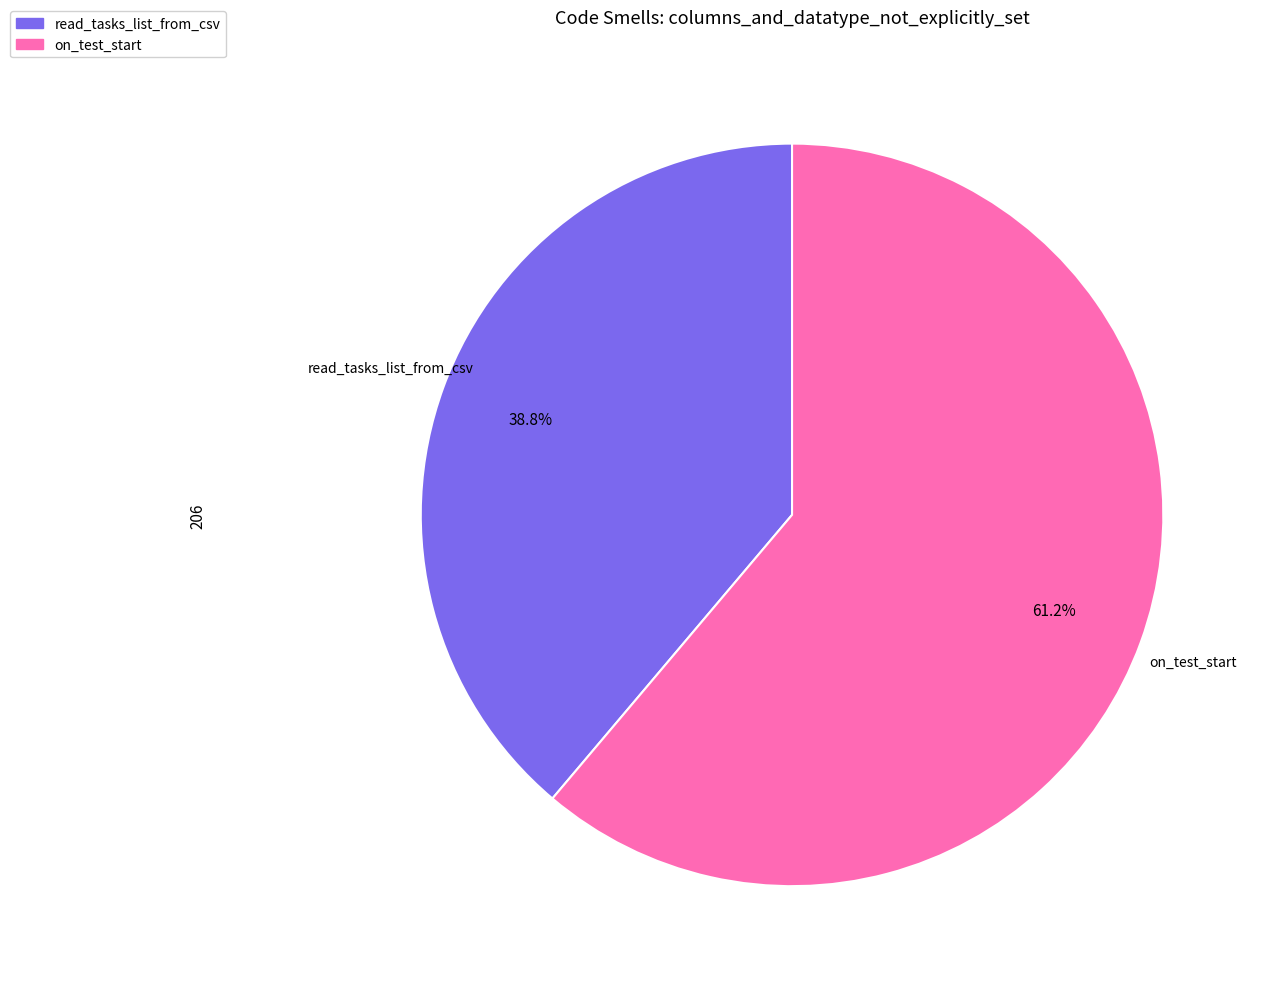

To the nearest percent, what portion does on_test_start represent?

61%